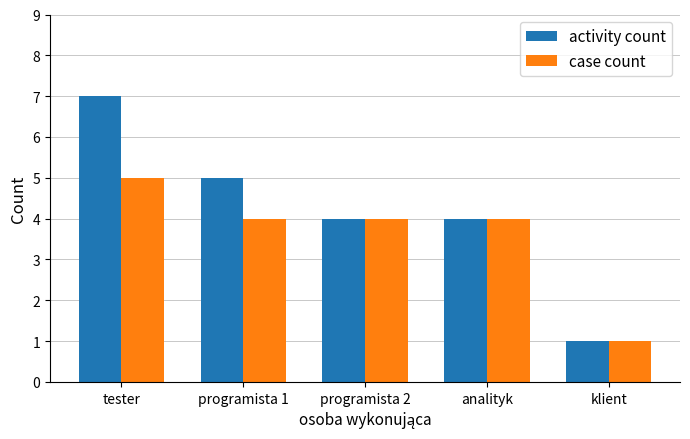

What is the sum of all activity count values?

21